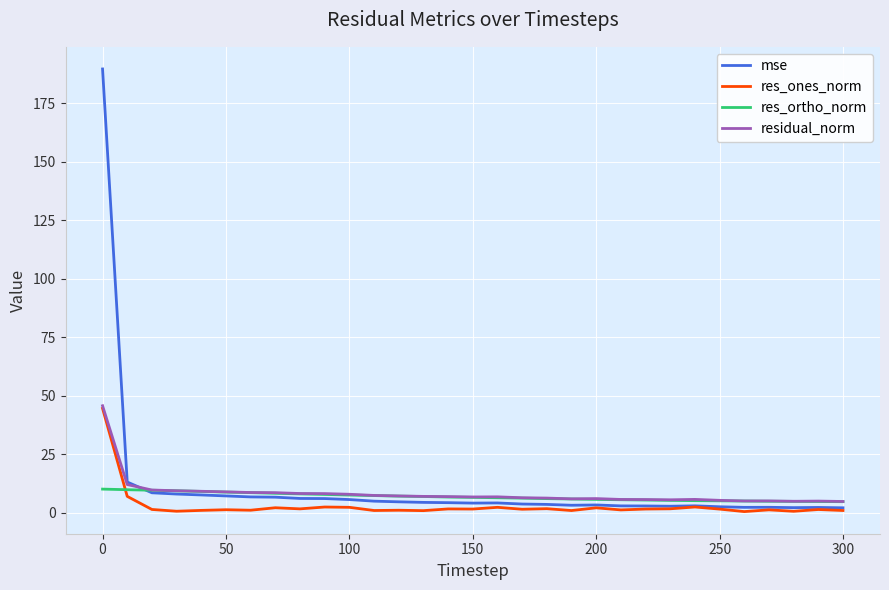

Which series has the largest range (max minus min)?

mse